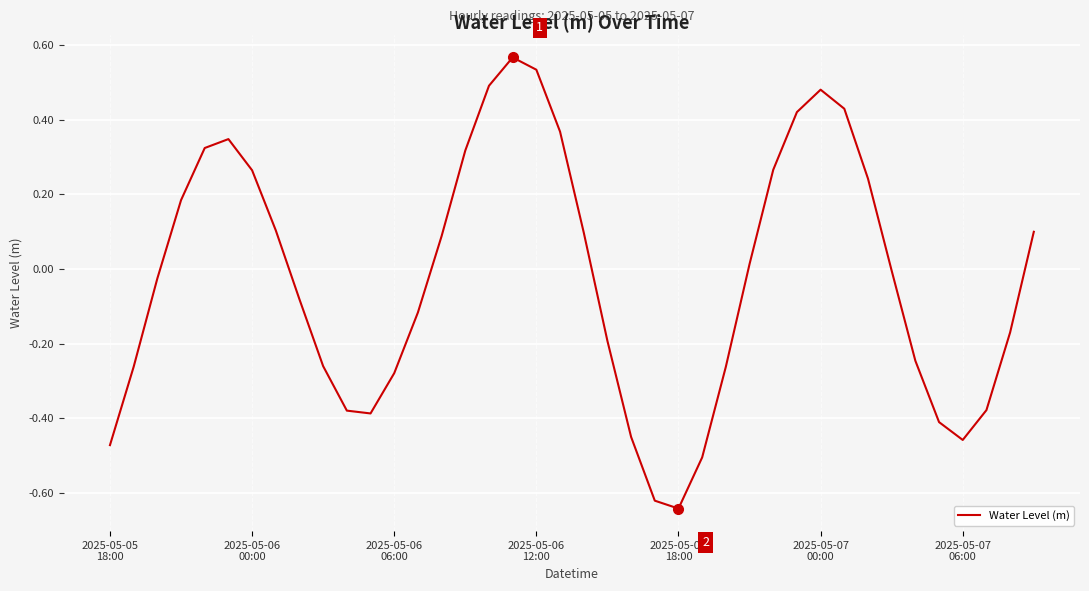

What is the difference between the maximum and minimum values?

1.2